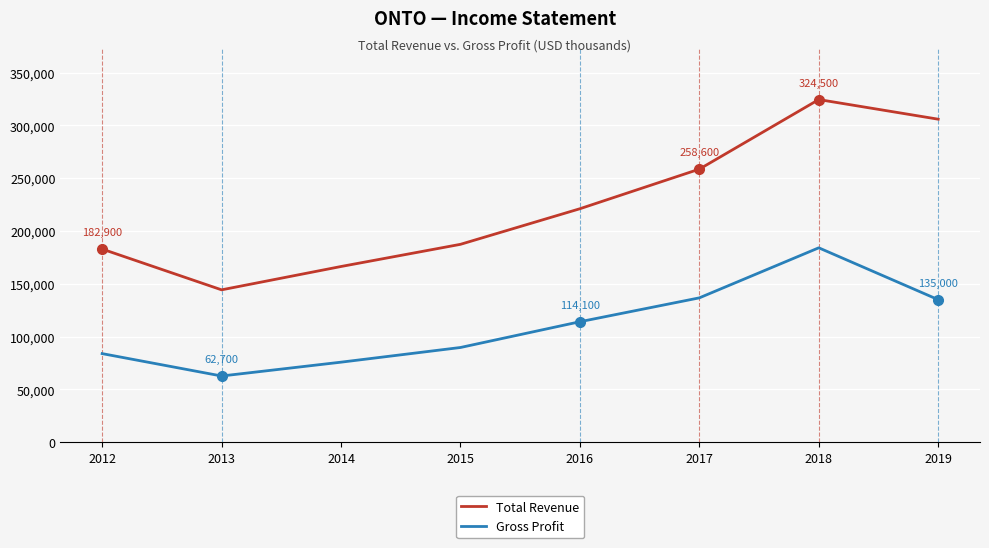

What is the greatest value displayed?

324500